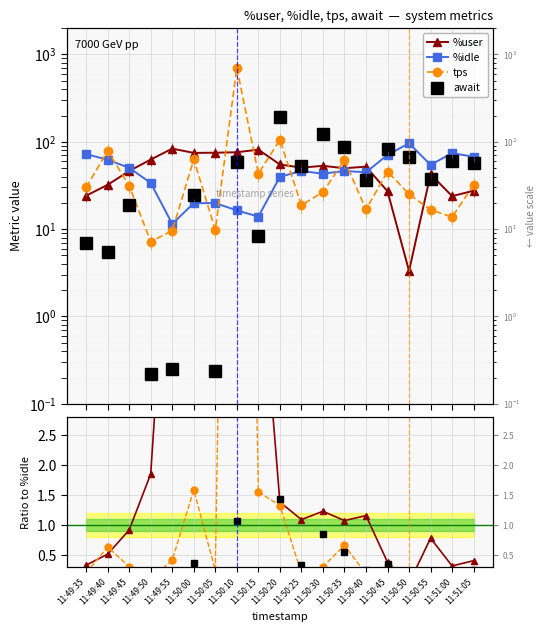

At which category does %idle reach its first local valley?

11:49:55